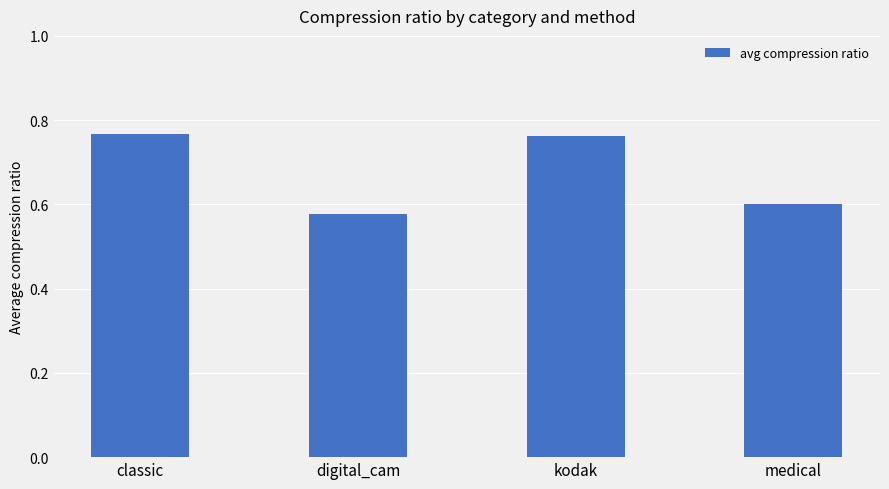

What is the label of the 3rd bar from the left?

kodak